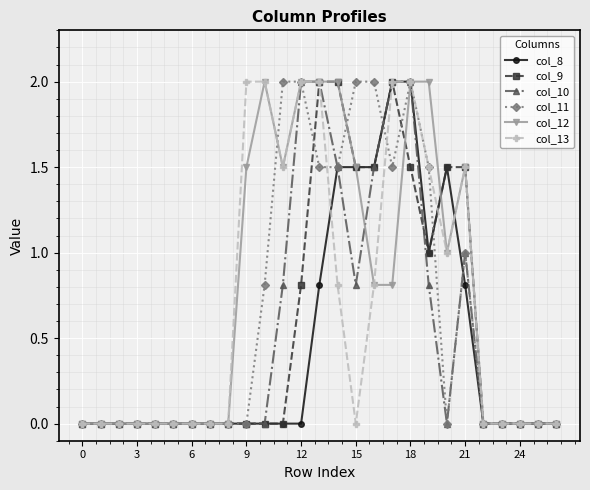

What is the highest value of the col_12 series?

2.0